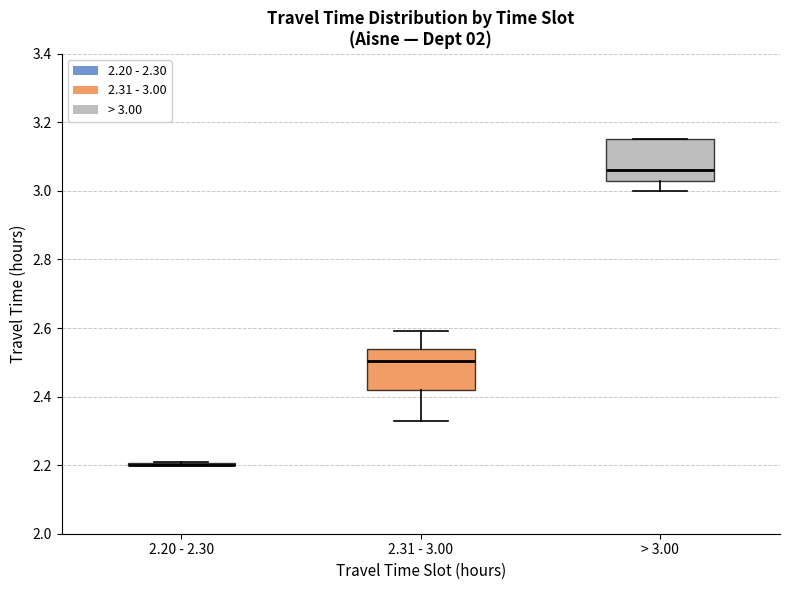

Reading left to right, transcribe this box plot: for each box, give where its median line is, the range the box spans, and where its two whiskers end, as read against the y-axis. The values are not printed on the chart, so give them approximately, as read against the axis.

2.20 - 2.30: box collapsed to a line at 2.20, whiskers 2.20 to 2.22
2.31 - 3.00: median 2.50, box 2.42 to 2.54, whiskers 2.34 to 2.60
> 3.00: median 3.06, box 3.04 to 3.16, whiskers 3.00 to 3.16